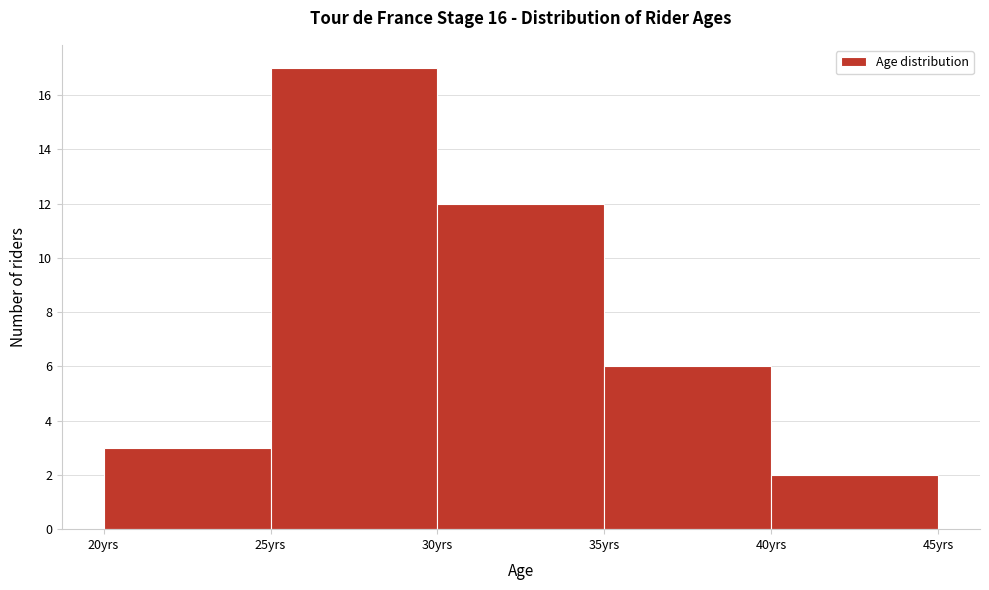

Reading left to right, list every bar in this chart as the range it spans on the x-axis followed by its height. The values are not printed on the chart, so give them approximately, as read against the axis.

20 to 25: 3
25 to 30: 17
30 to 35: 12
35 to 40: 6
40 to 45: 2